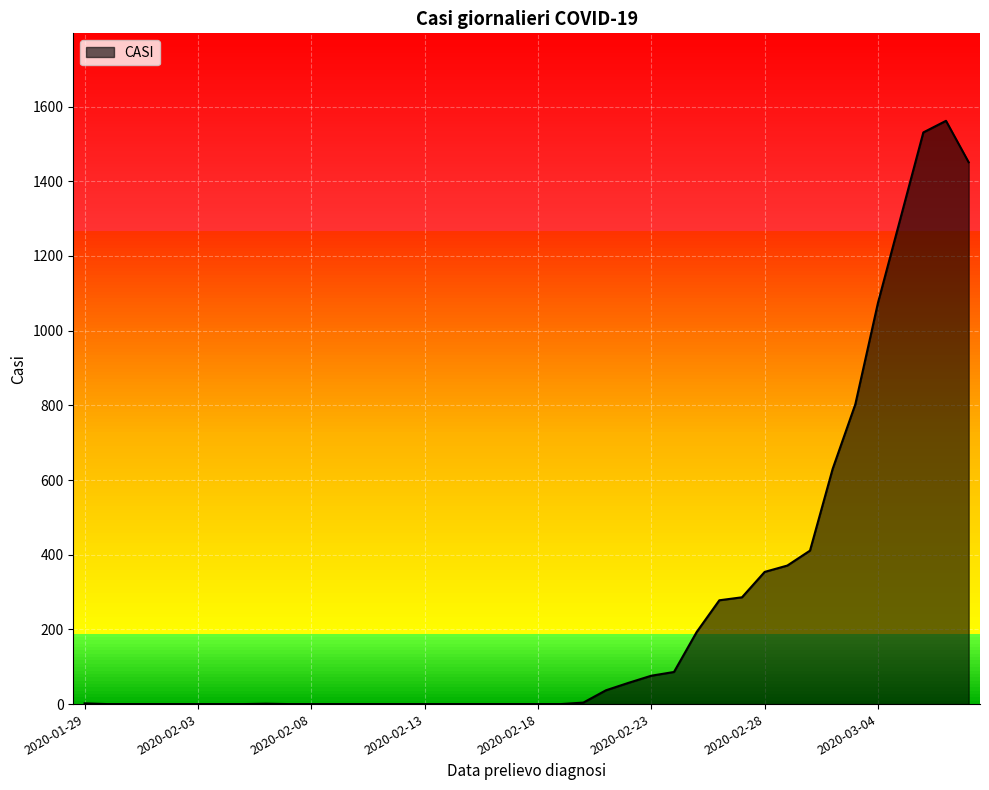

True or false: there are more than 1 points higher than both neighbors.

True